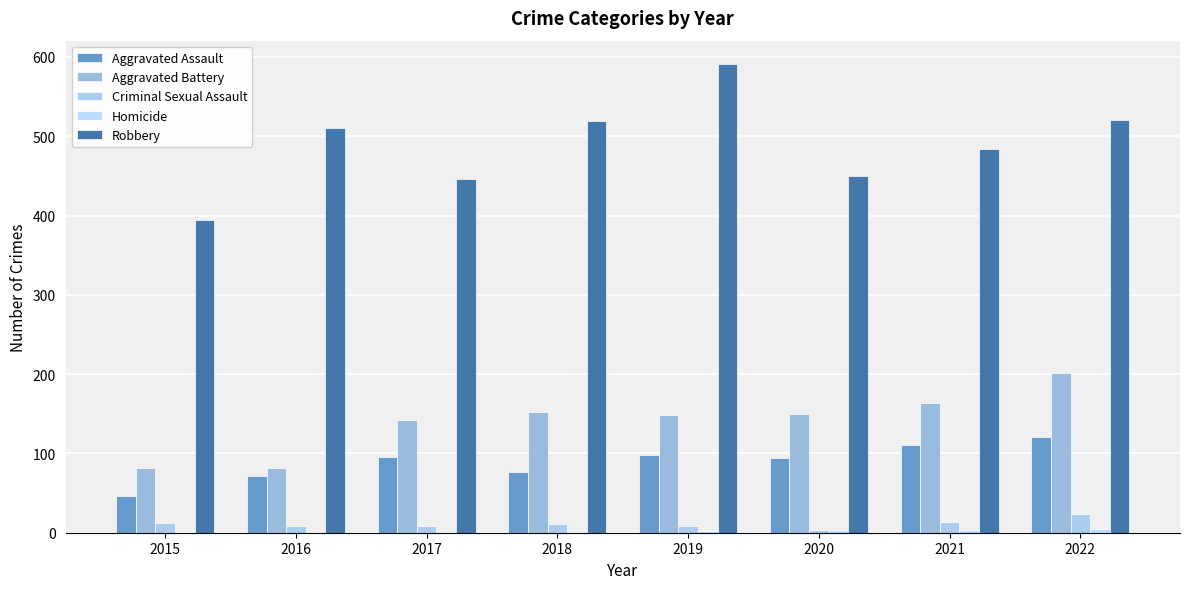

The Criminal Sexual Assault series shows 14 at 2021. True or false?

True